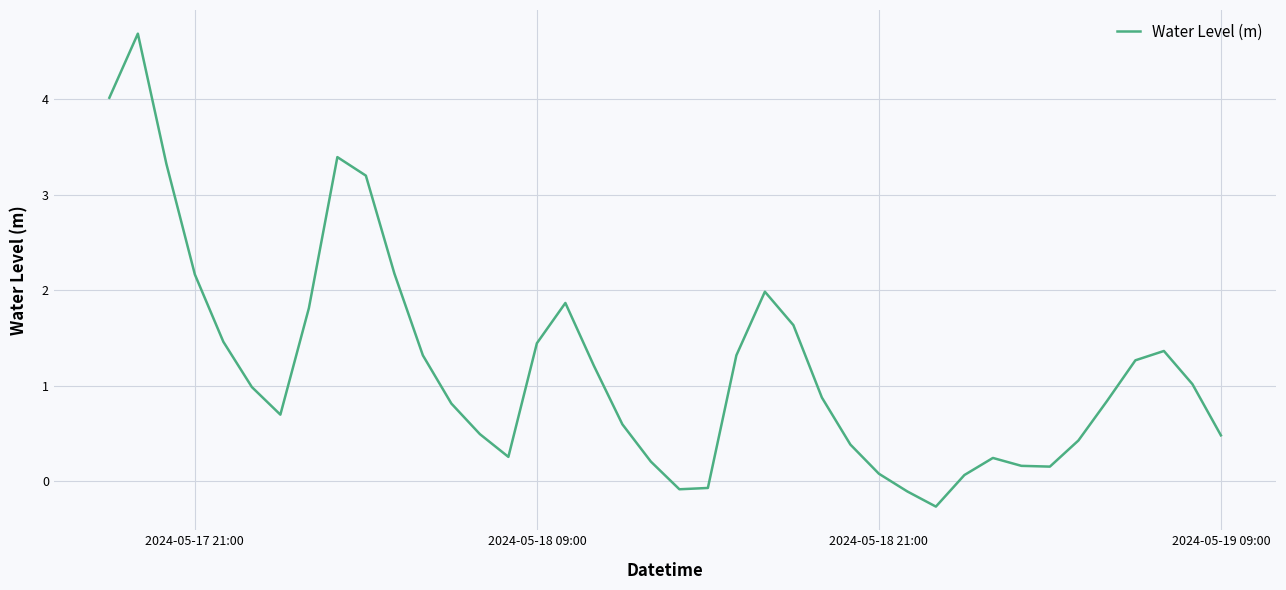

What is the minimum value shown in the chart?

-0.3